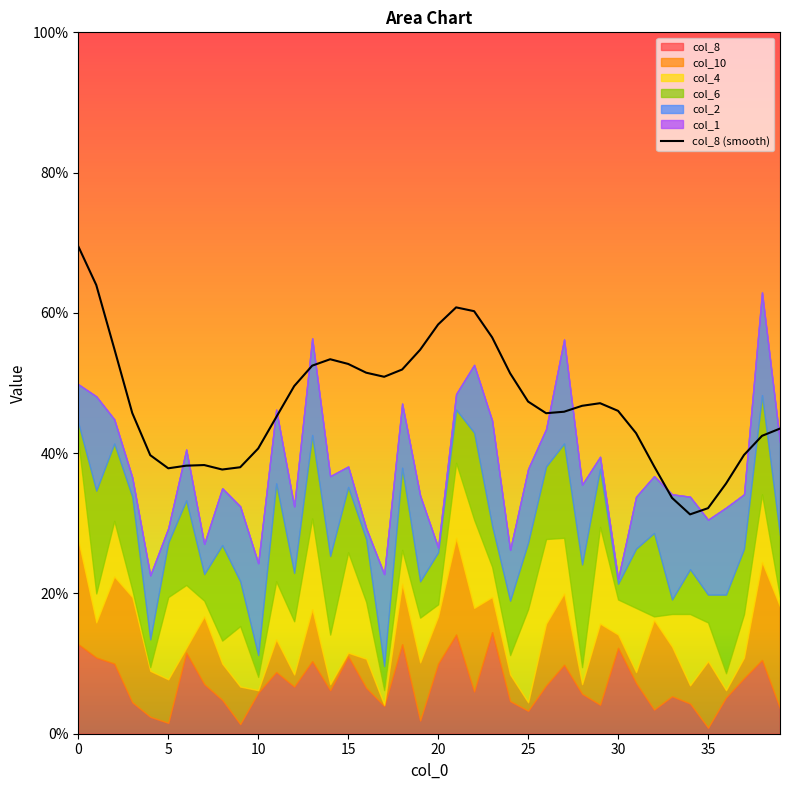

The value of col_8 (smooth) at 20 is 104.7. True or false?

False